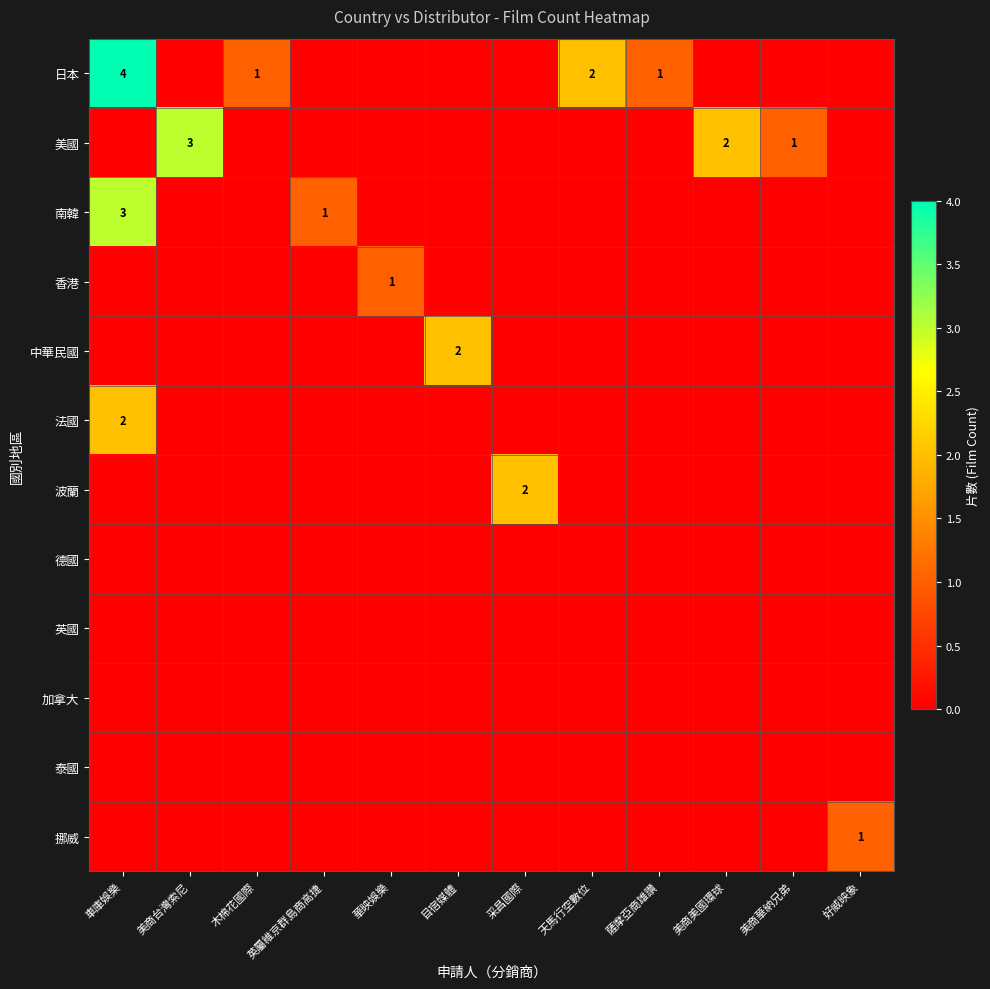

The value of 中華民國 at 目宿媒體 is 2. True or false?

True